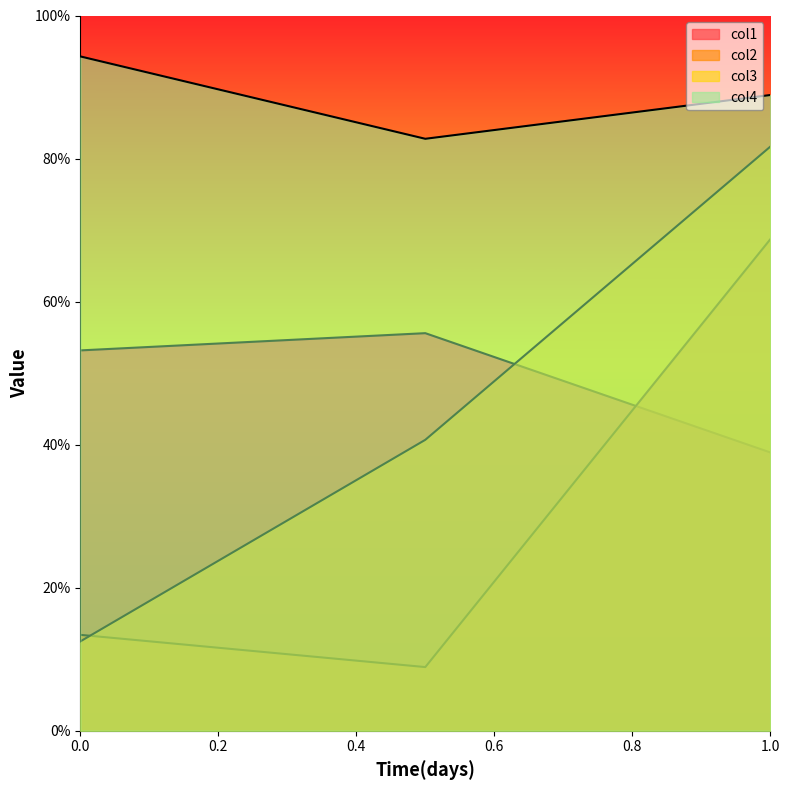

Which series has the widest spread of values?

col3